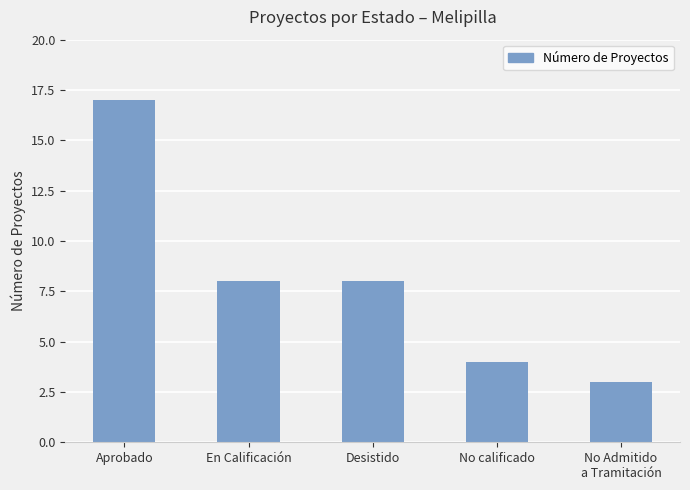

What position from the right is Desistido?

3